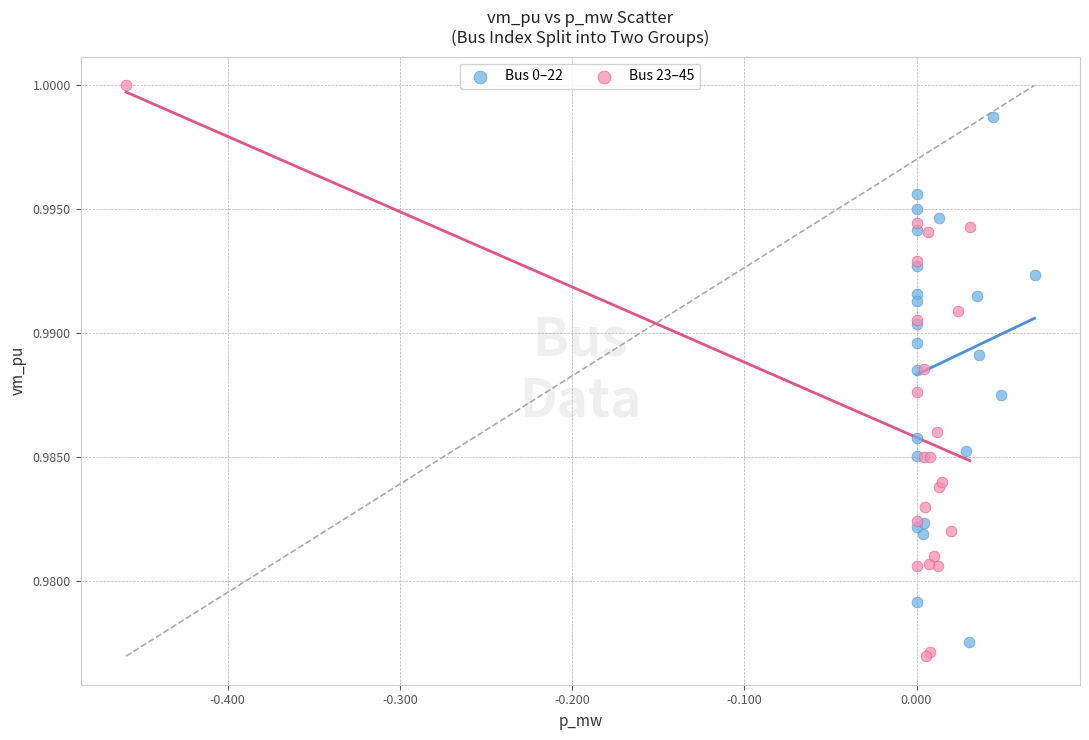

Which series contains the lowest Y value?

Bus 23–45